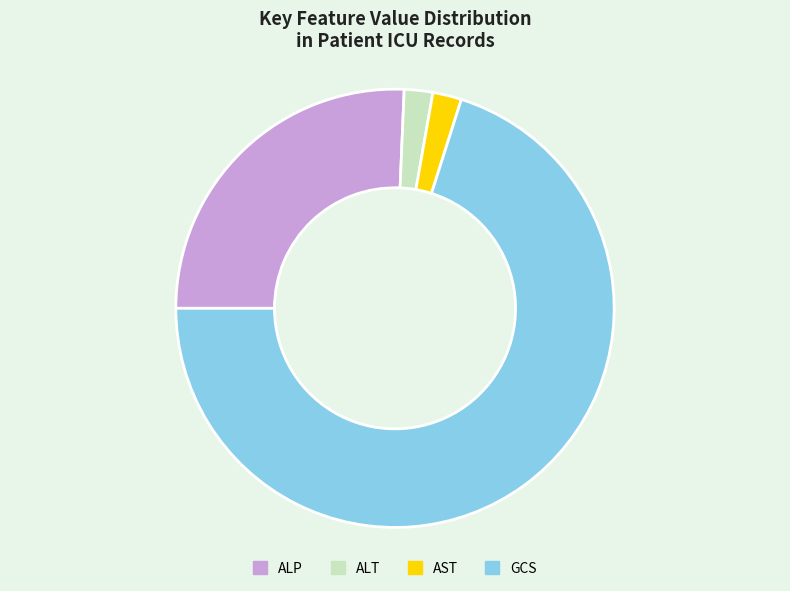

Is the sum of GCS and AST greater than half?

Yes